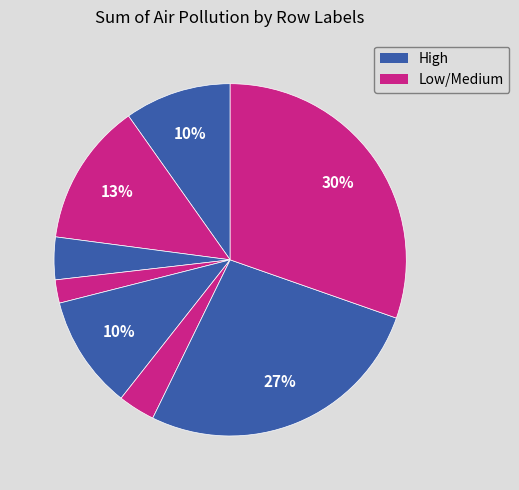

Count the number of slices in the pie.

8